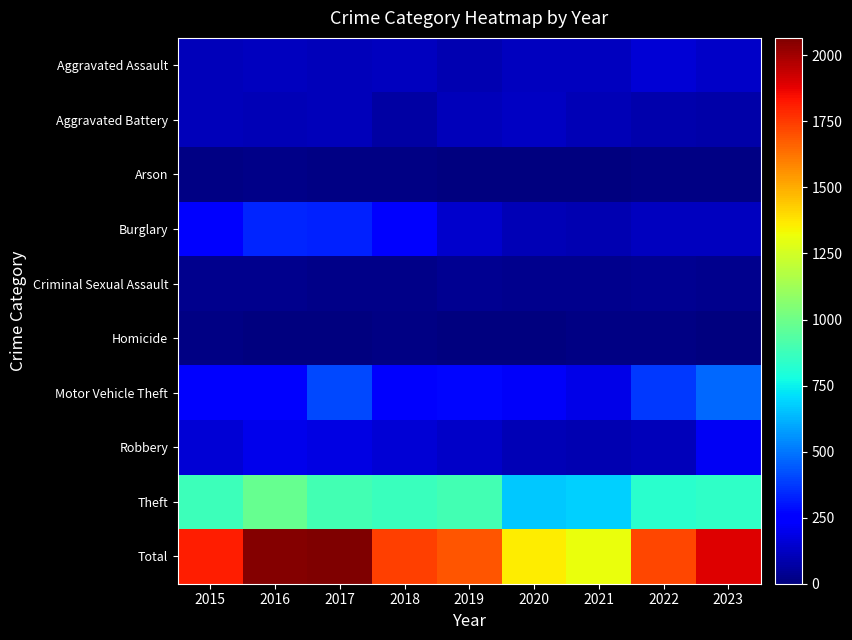

At which category does the chart reach its peak across all series?

2017